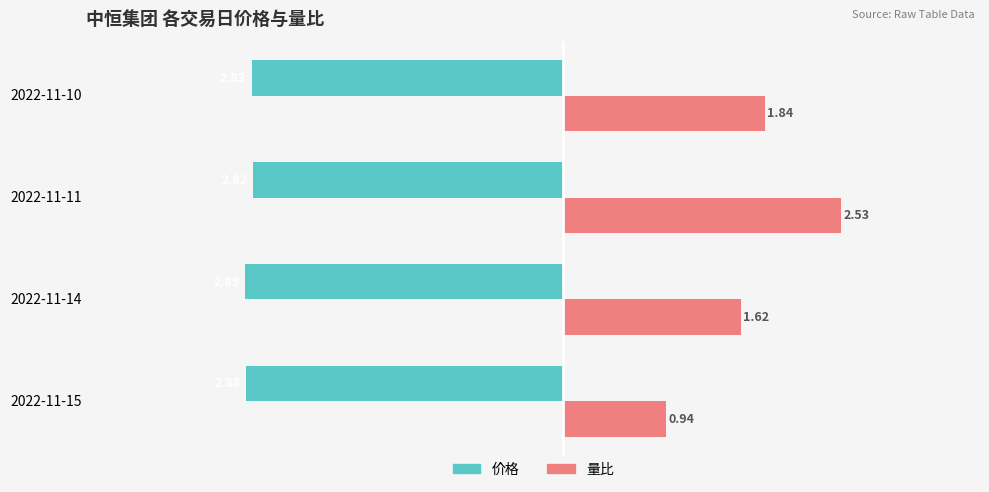

What is the difference between the second highest and minimum values in the 价格 series?

0.1